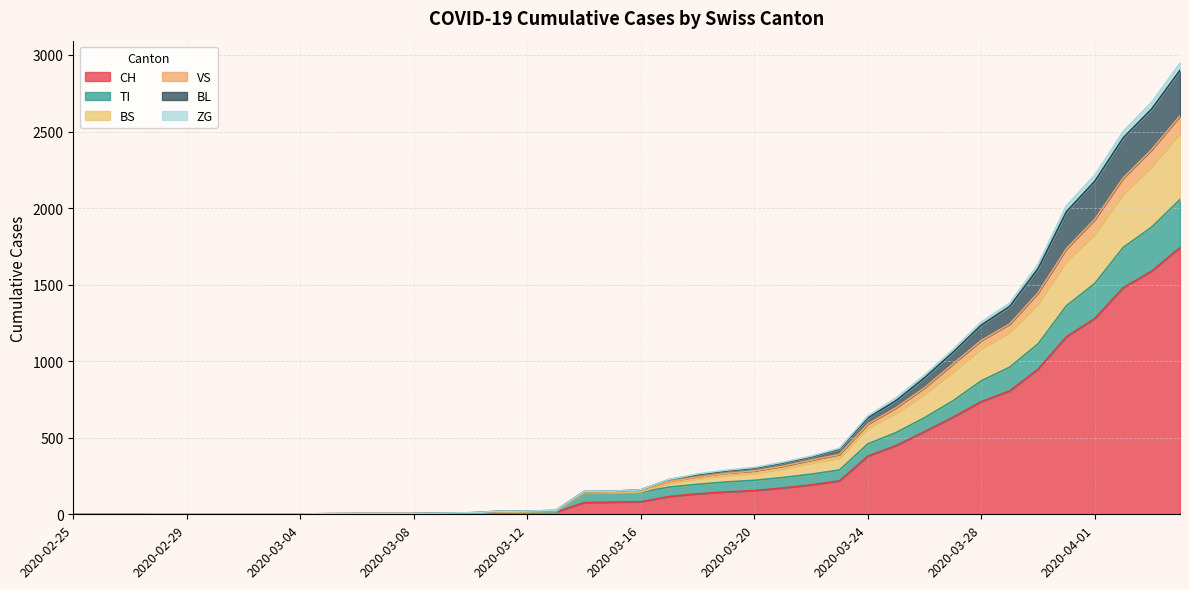

What is the maximum value for CH?

1742